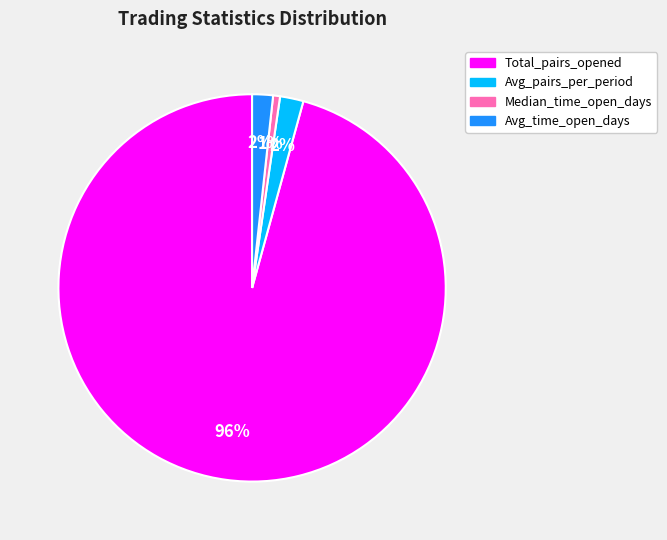

Does any single category account for the majority?

Yes